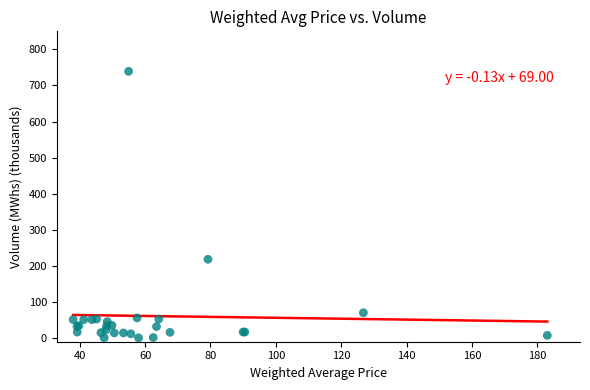

What Y value in the scatter plot is closest to 370?

218.4